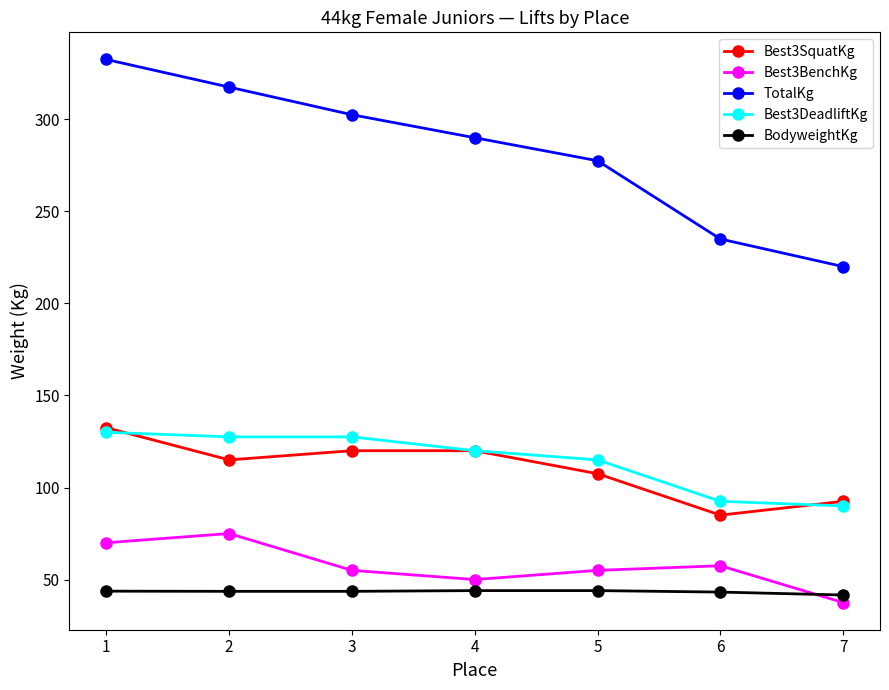

Rank the series at 3 from highest to lowest value.

TotalKg, Best3DeadliftKg, Best3SquatKg, Best3BenchKg, BodyweightKg